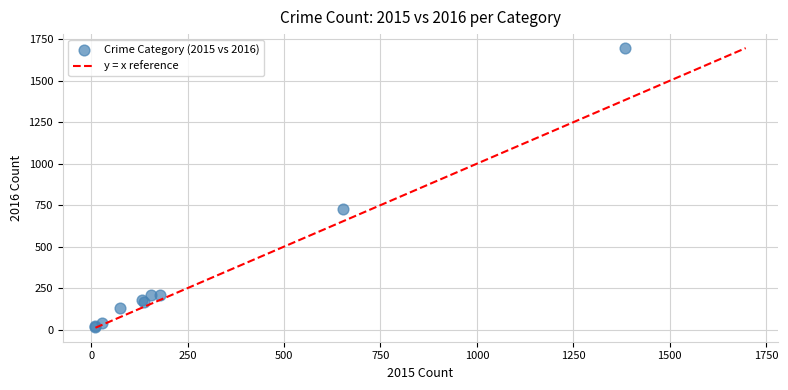

What Y value in the scatter plot is closest to 856?

726